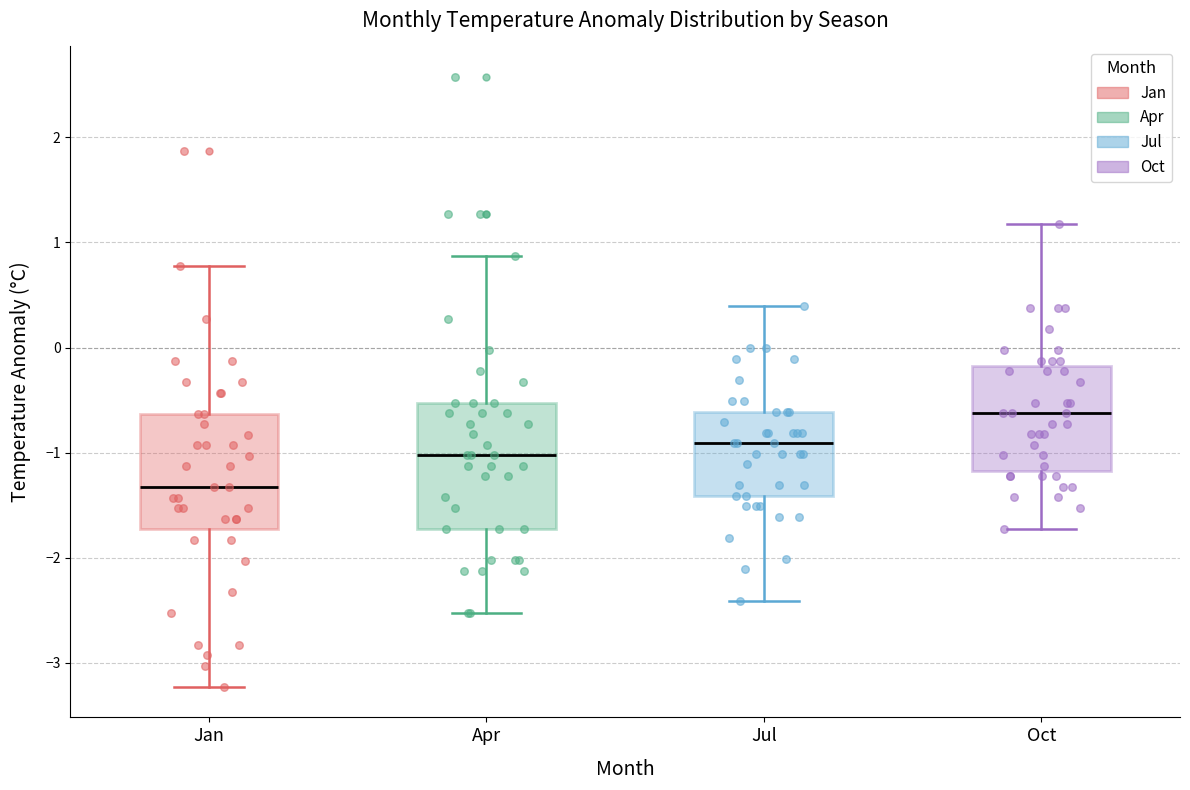

Reading left to right, read every box against the y-axis: the position of its median line, the range the box covers, and the ends of its whiskers. The values are not printed on the chart, so give them approximately, as read against the axis.

Jan: median -1.3, box -1.7 to -0.6, whiskers -3.2 to 0.8
Apr: median -1.0, box -1.7 to -0.5, whiskers -2.5 to 0.9
Jul: median -0.9, box -1.4 to -0.6, whiskers -2.4 to 0.4
Oct: median -0.6, box -1.2 to -0.2, whiskers -1.7 to 1.2